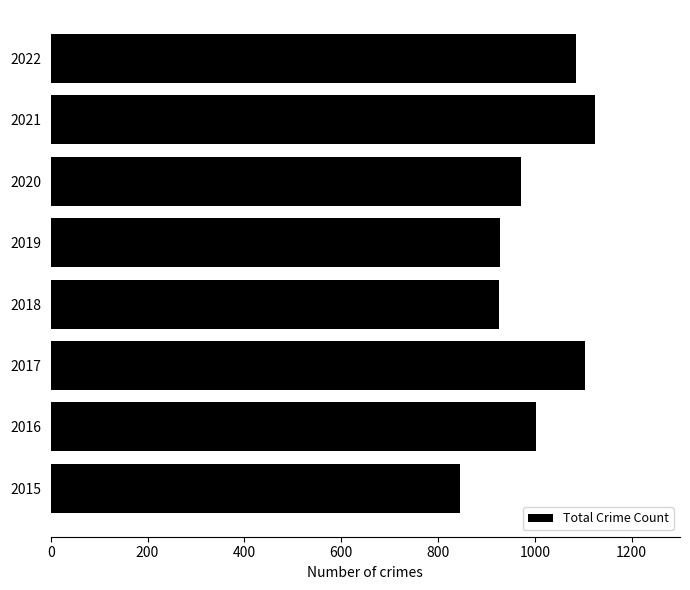

What is the difference between the second highest and second lowest values?

177